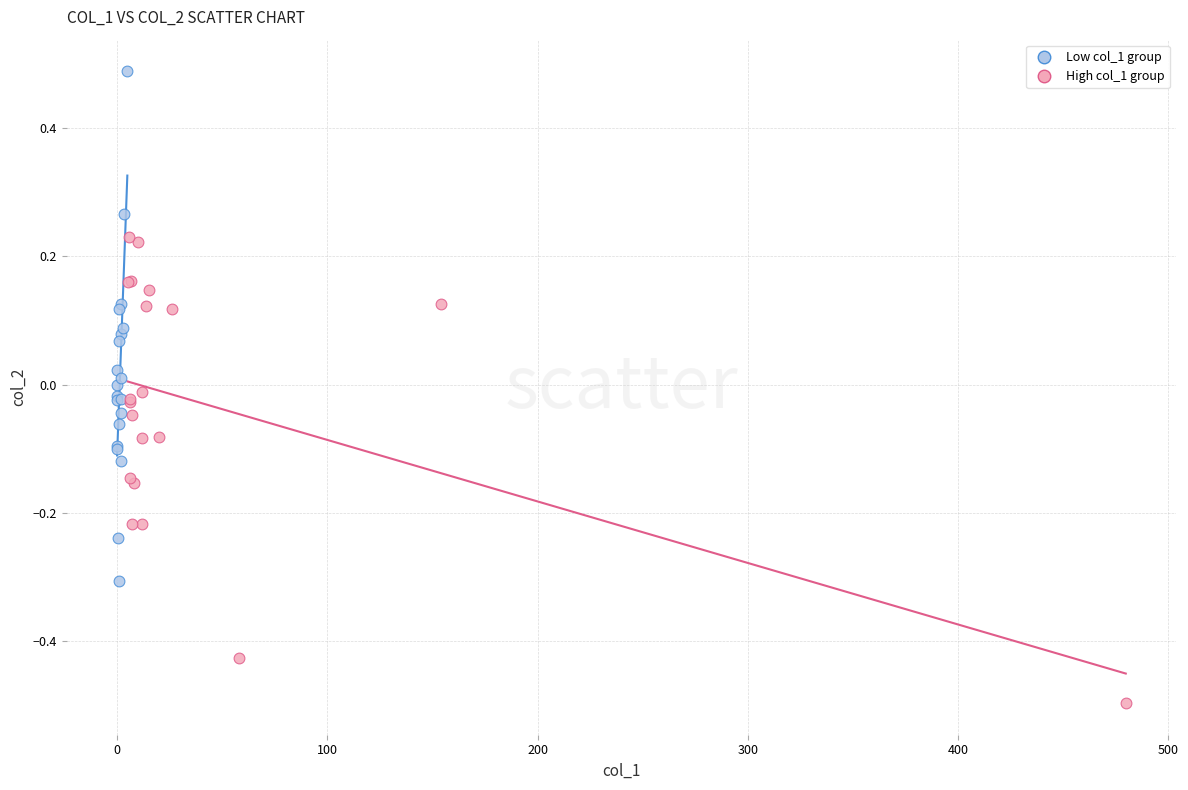

Which series reaches the minimum Y coordinate?

High col_1 group